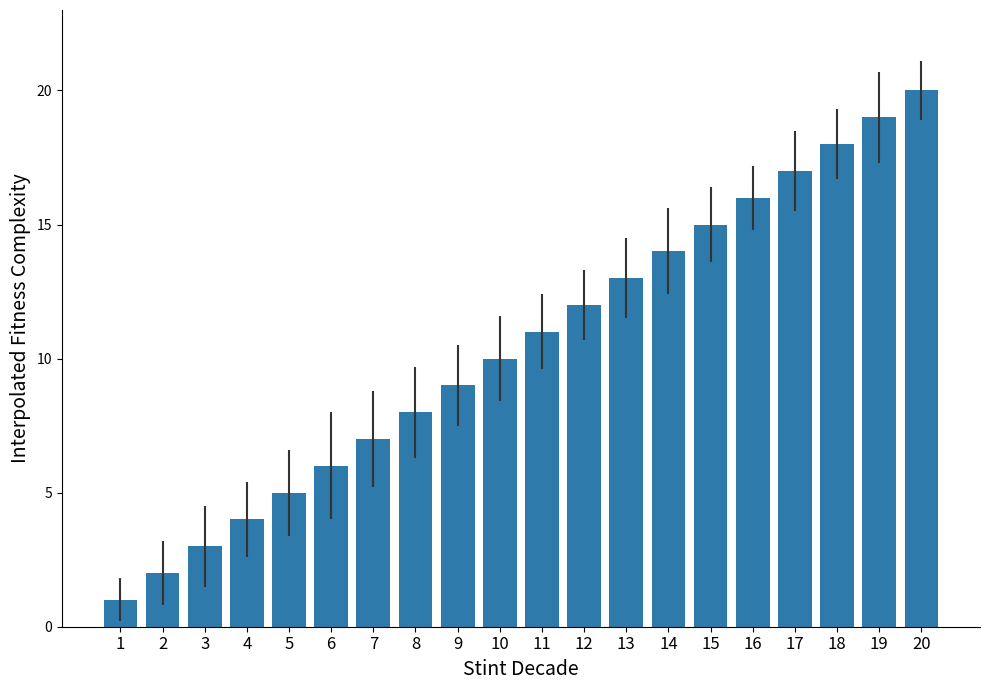

Does the chart contain any negative values?

No